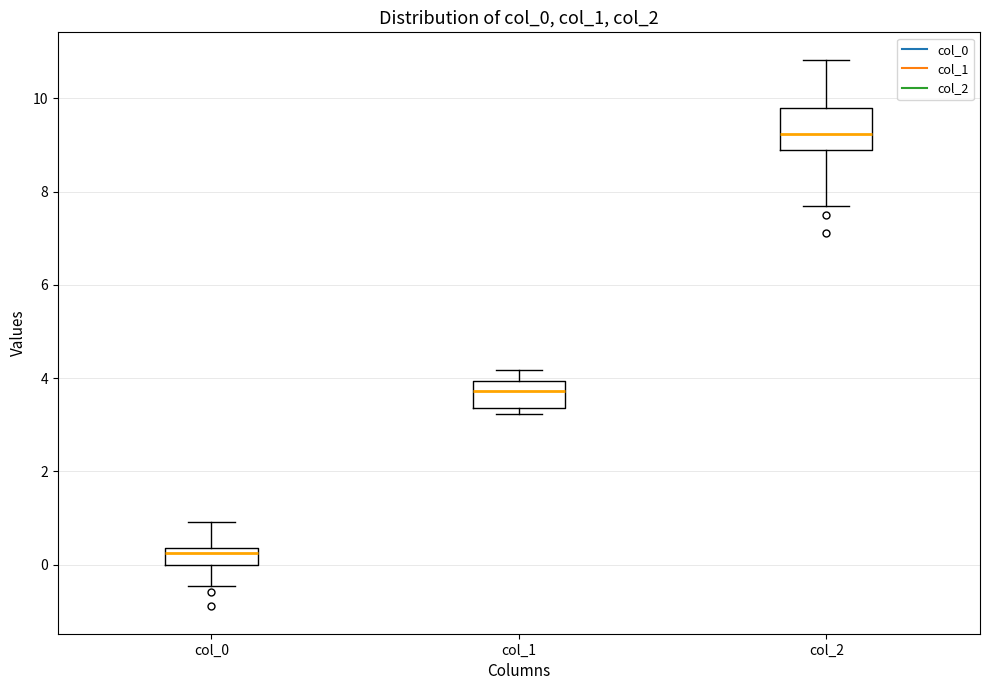

Reading left to right, read every box against the y-axis: the position of its median line, the range the box covers, and the ends of its whiskers. The values are not printed on the chart, so give them approximately, as read against the axis.

col_0: median 0.2, box 0.0 to 0.4, whiskers -0.4 to 1.0
col_1: median 3.8, box 3.4 to 4.0, whiskers 3.2 to 4.2
col_2: median 9.2, box 8.8 to 9.8, whiskers 7.6 to 10.8